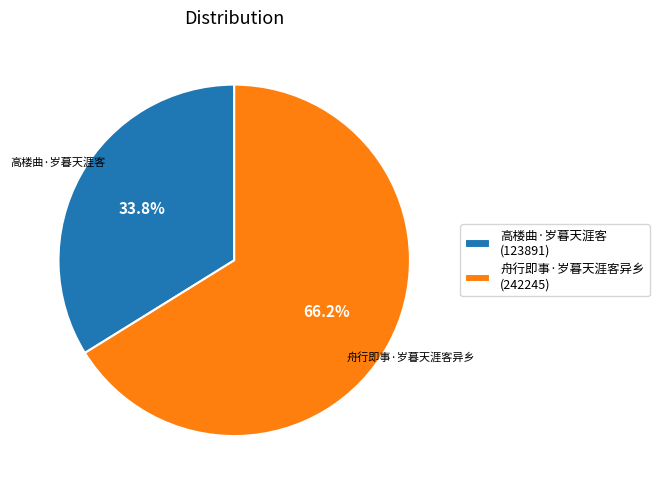

What is the smallest slice in the pie chart?

高楼曲·岁暮天涯客